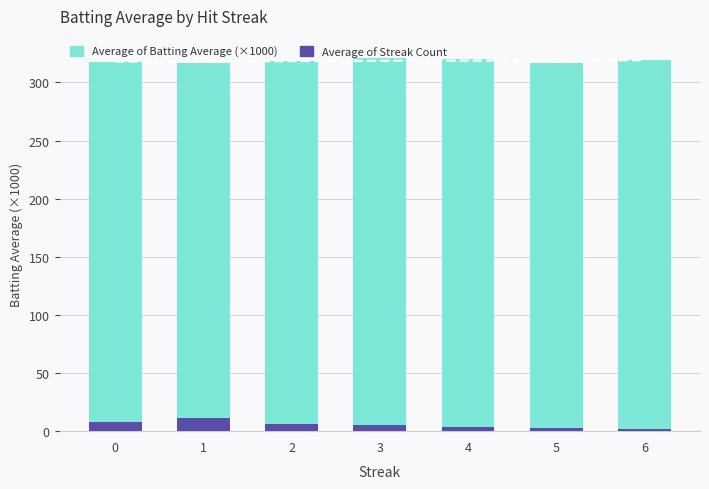

Rank the series by their maximum value, from highest to lowest.

Average of Batting Average, Average of Streak Count